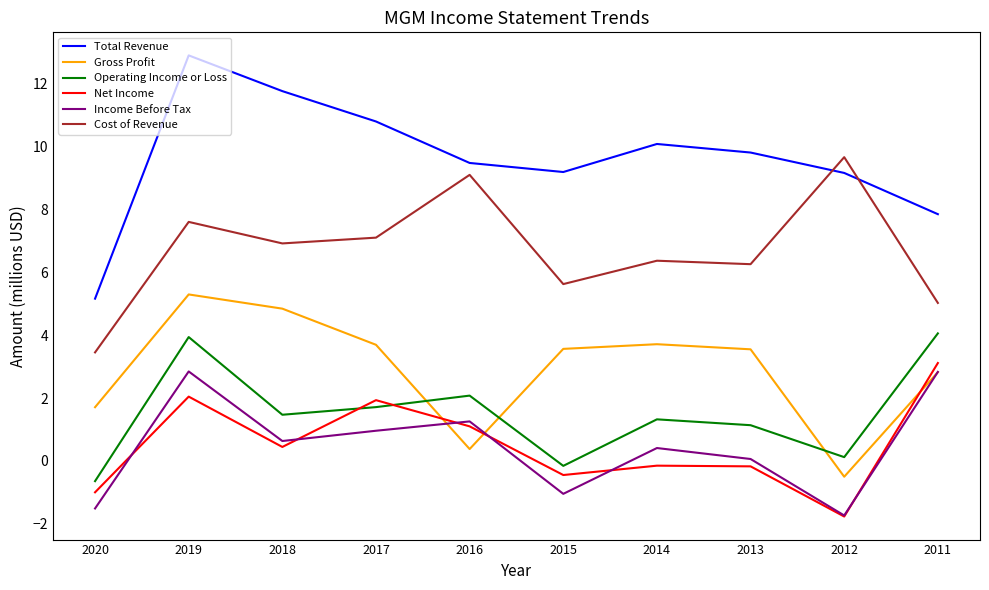

The value of Total Revenue at 2014 is 2.6. True or false?

False